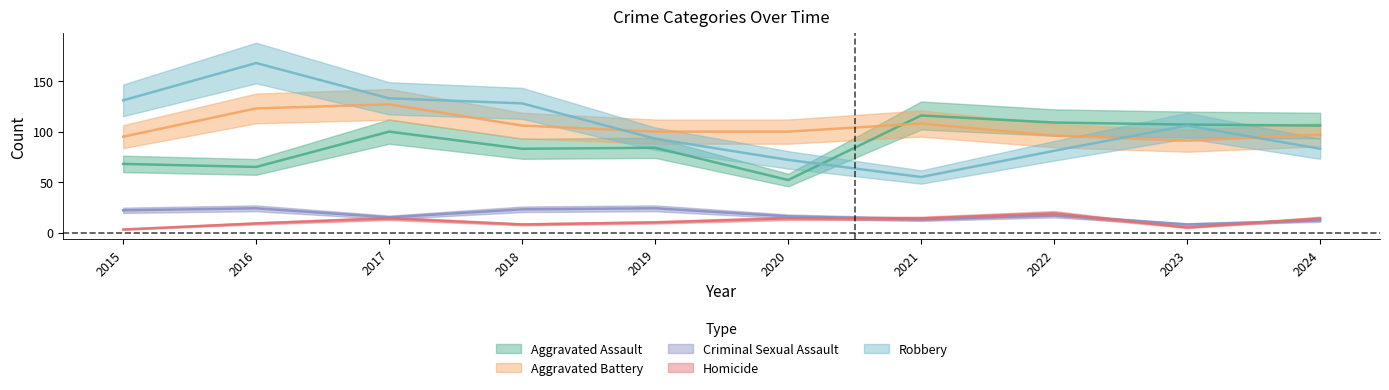

What is the value of the Homicide point at the 5th from the left?

10